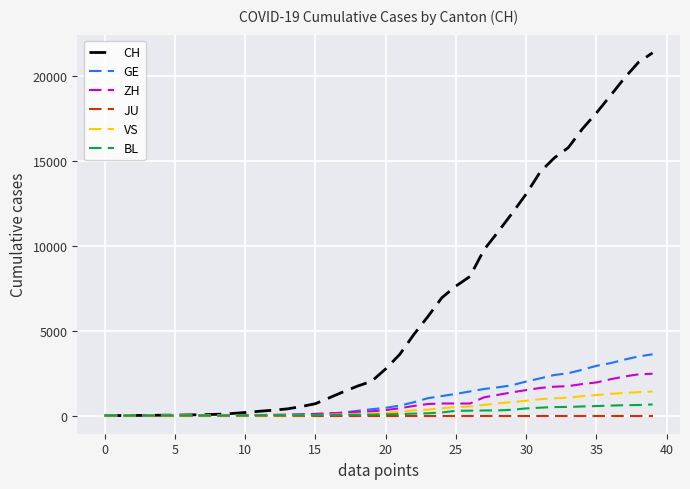

Count the number of categories in the chart.

40